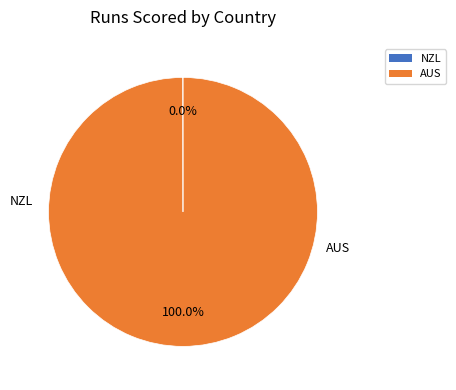

How many segments does this pie chart have?

2